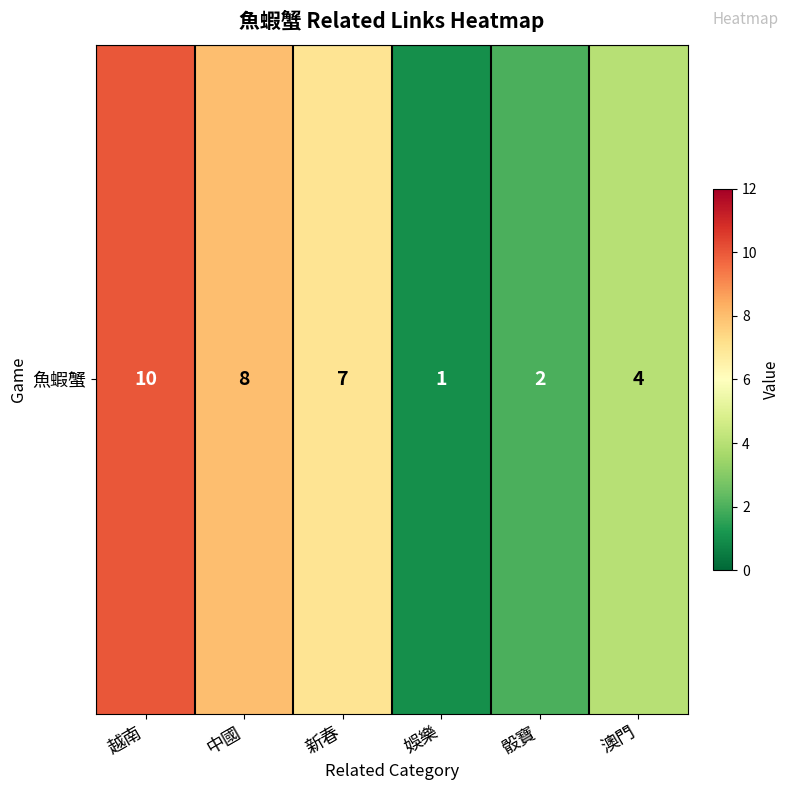

Reading right to left, extract all data points from this chart.

澳門=4	骰寶=2	娛樂=1	新春=7	中國=8	越南=10